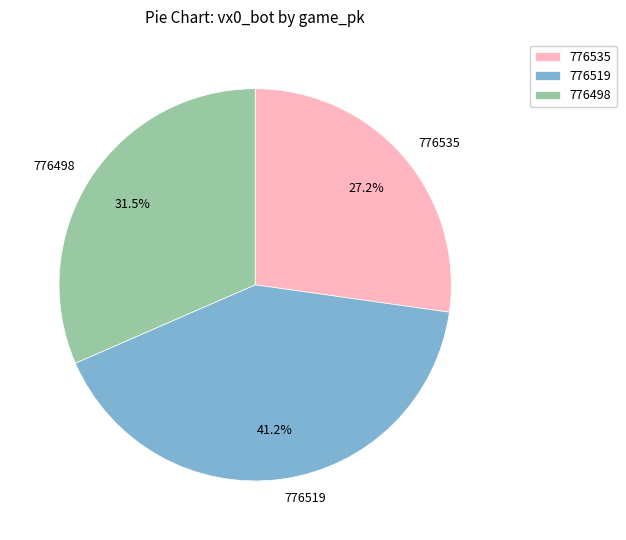

To the nearest percent, what percentage of the pie is 776535?

27%